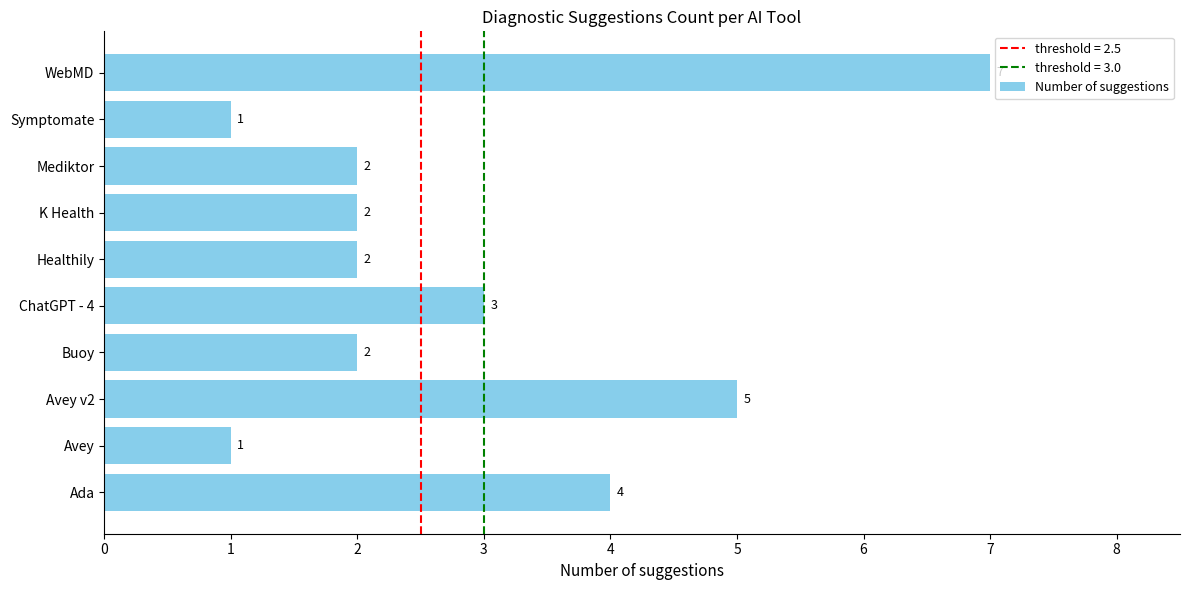

Reading top to bottom, transcribe all the data shown in this chart.

WebMD=7	Symptomate=1	Mediktor=2	K Health=2	Healthily=2	ChatGPT - 4=3	Buoy=2	Avey v2=5	Avey=1	Ada=4